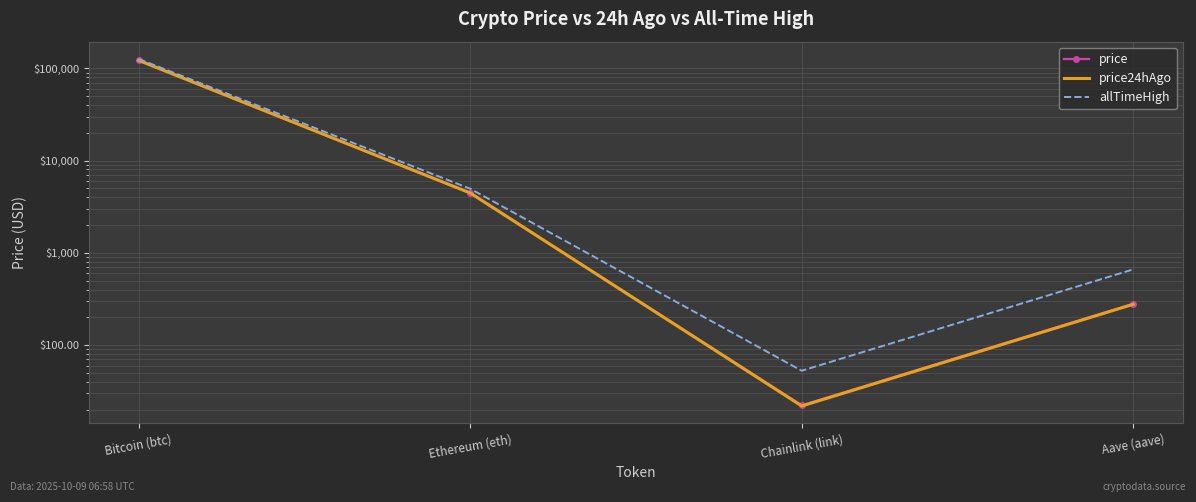

True or false: allTimeHigh has more than 0 points higher than both neighbors.

False